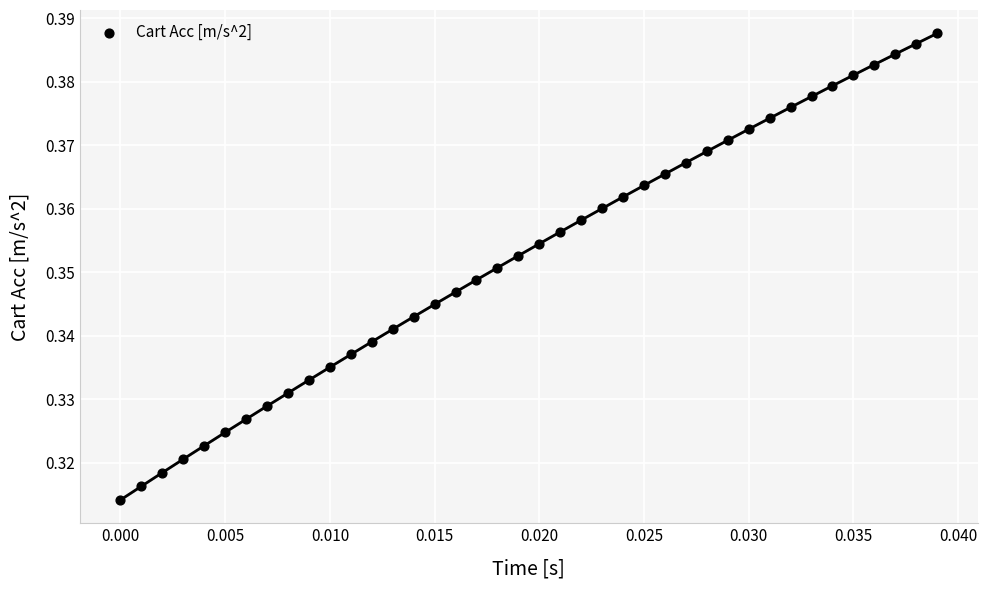

How many data points are displayed?

40